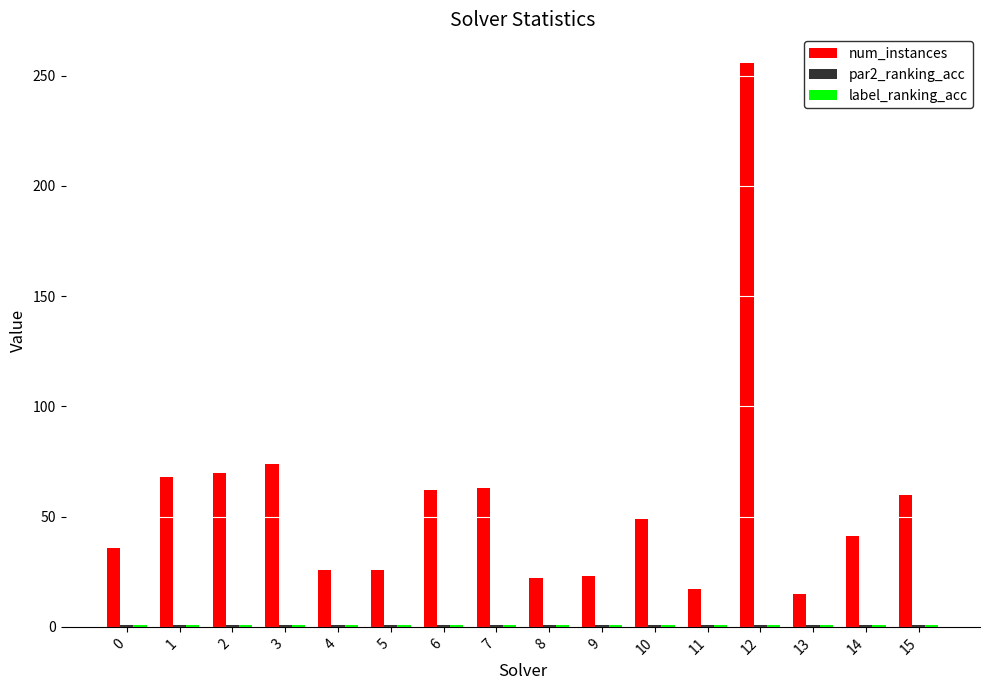

Between 12 and 14, which series saw the biggest shift?

num_instances